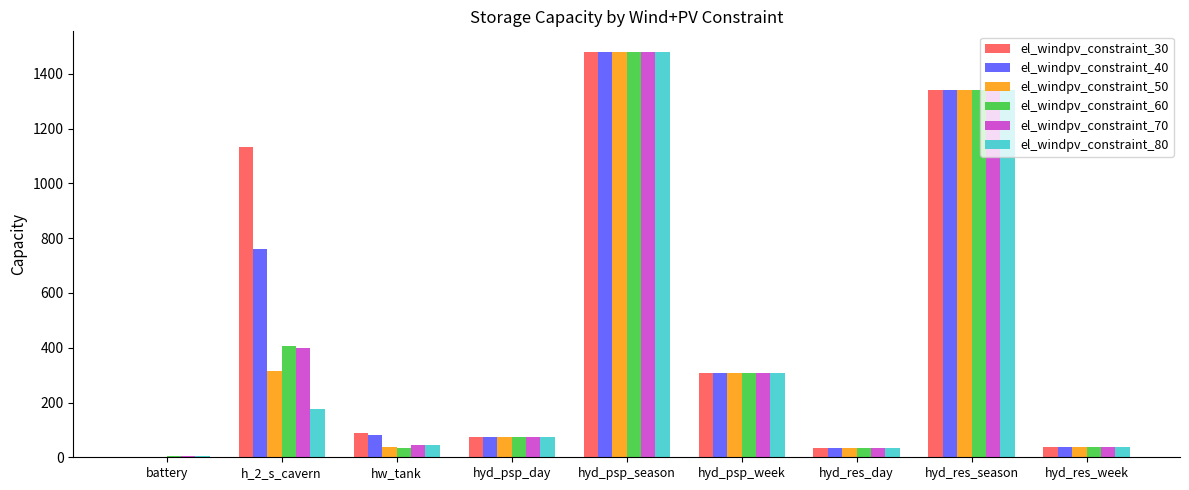

What is the maximum value shown in the chart?

1481.5